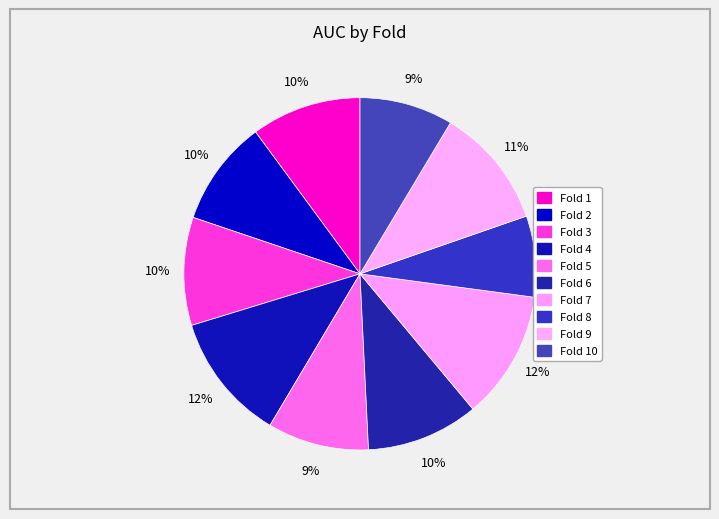

What is the change in value from Fold 7 to Fold 9?

-0.1